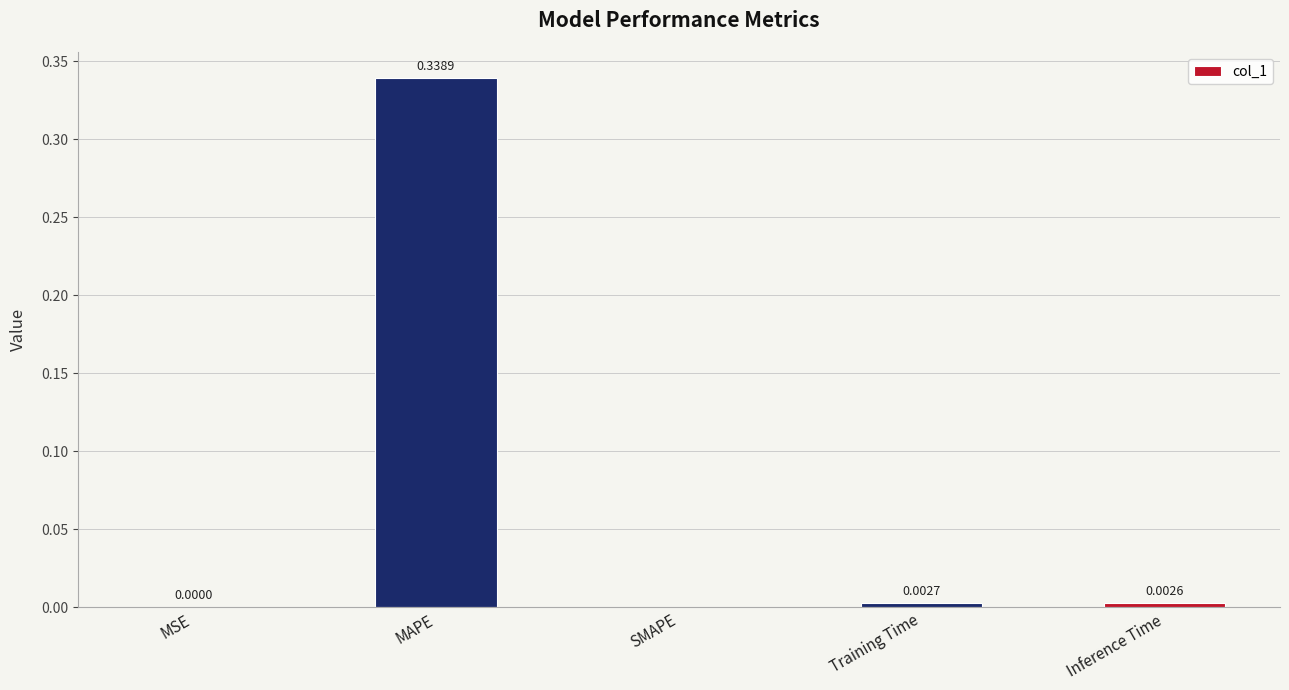

What is the change in value from MAPE to SMAPE?

-0.3